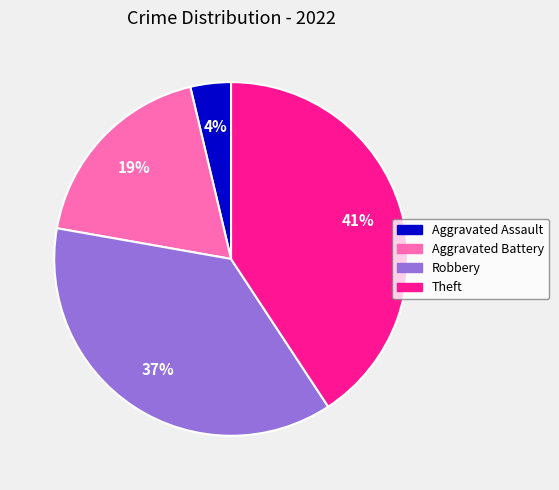

Count the number of slices in the pie.

4